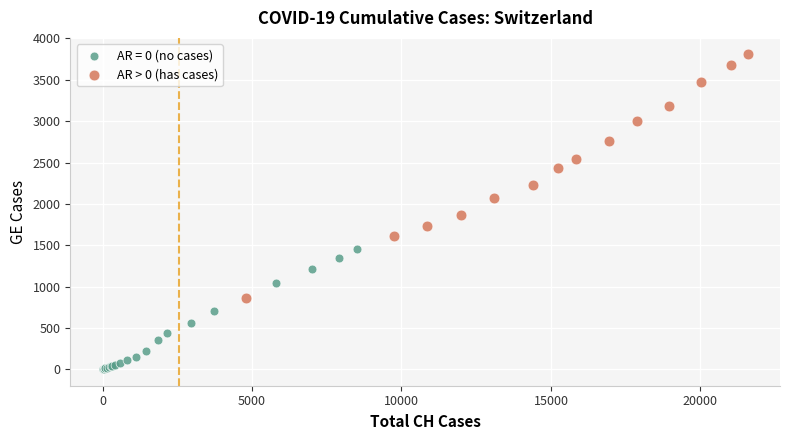

Which series reaches the maximum Y coordinate?

AR > 0 (has cases)